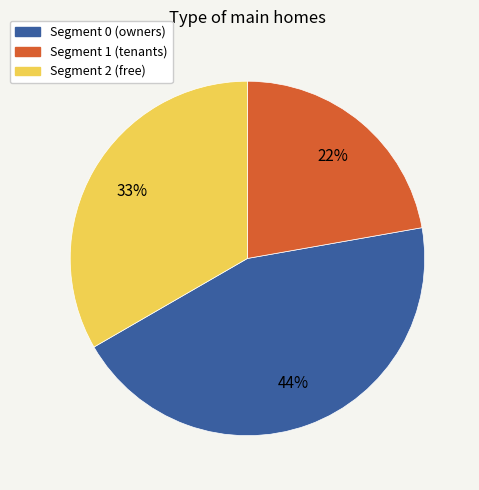

Does any single category account for the majority?

No